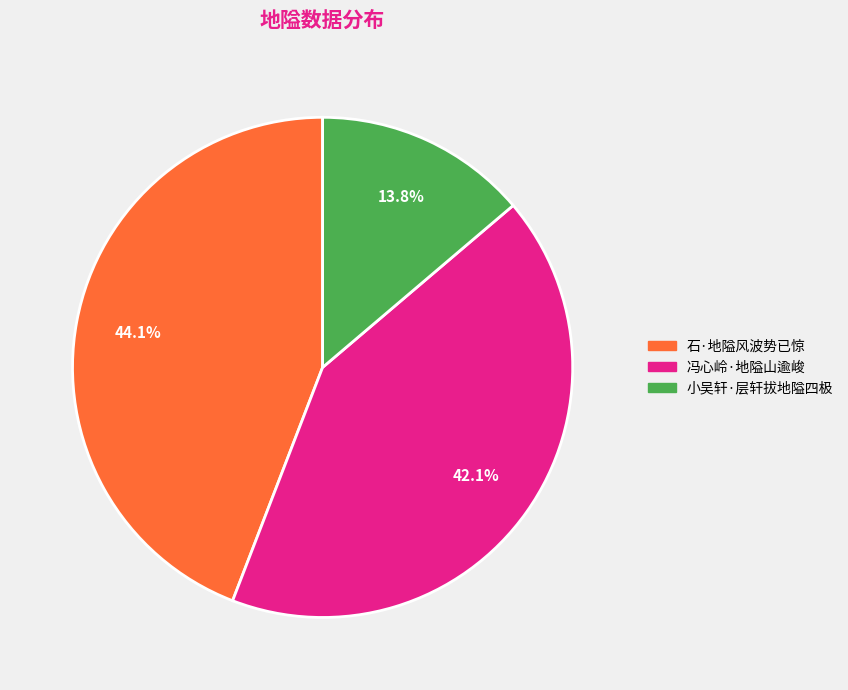

What is the largest slice in the pie chart?

石·地隘风波势已惊